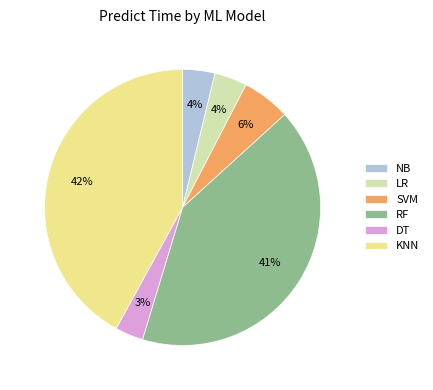

What percentage is the SVM slice, to the nearest percent?

6%